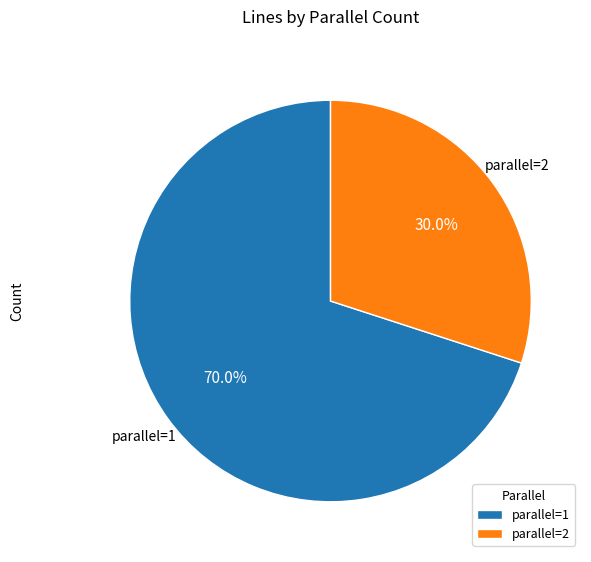

Is there any slice that represents more than half of the pie?

Yes